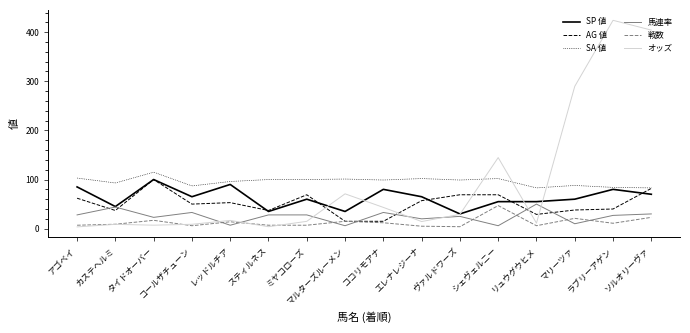

What position from the right is カステヘルミ?

15